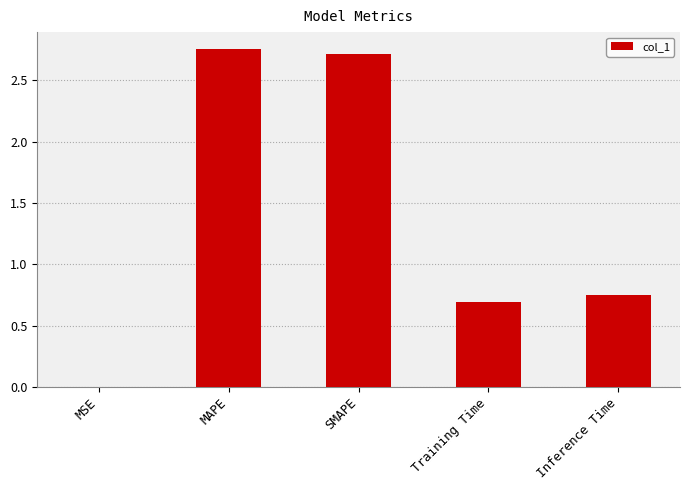

What is the change in value from MAPE to Training Time?

-2.1